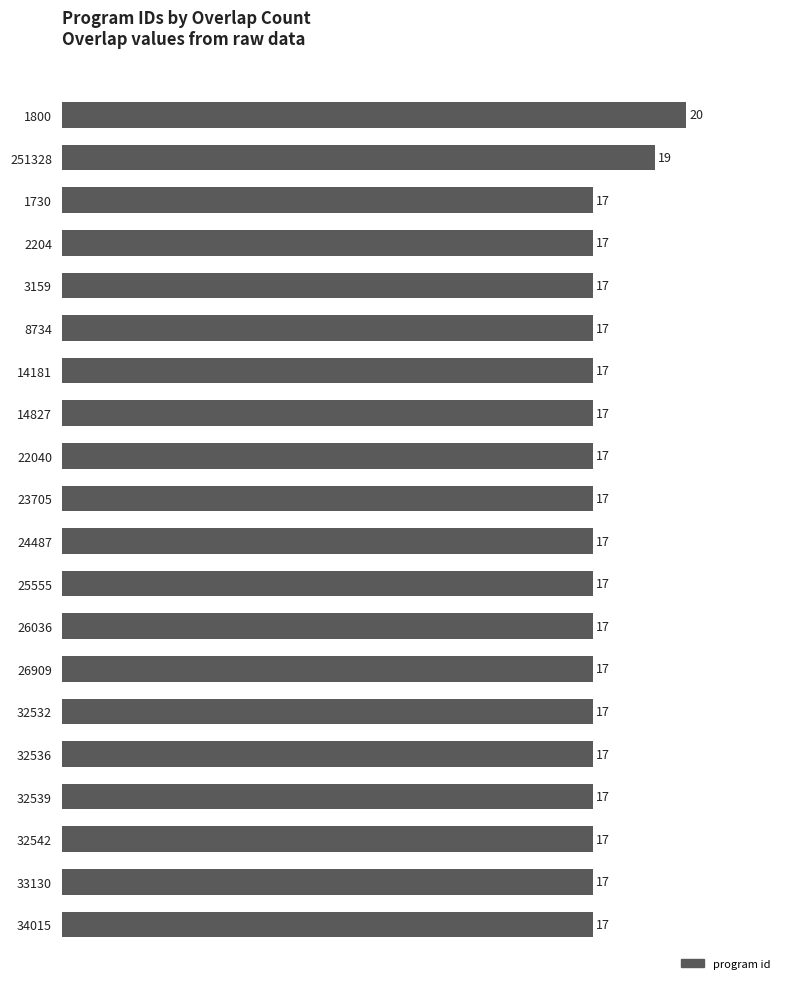

What is the difference between the maximum and minimum values?

3